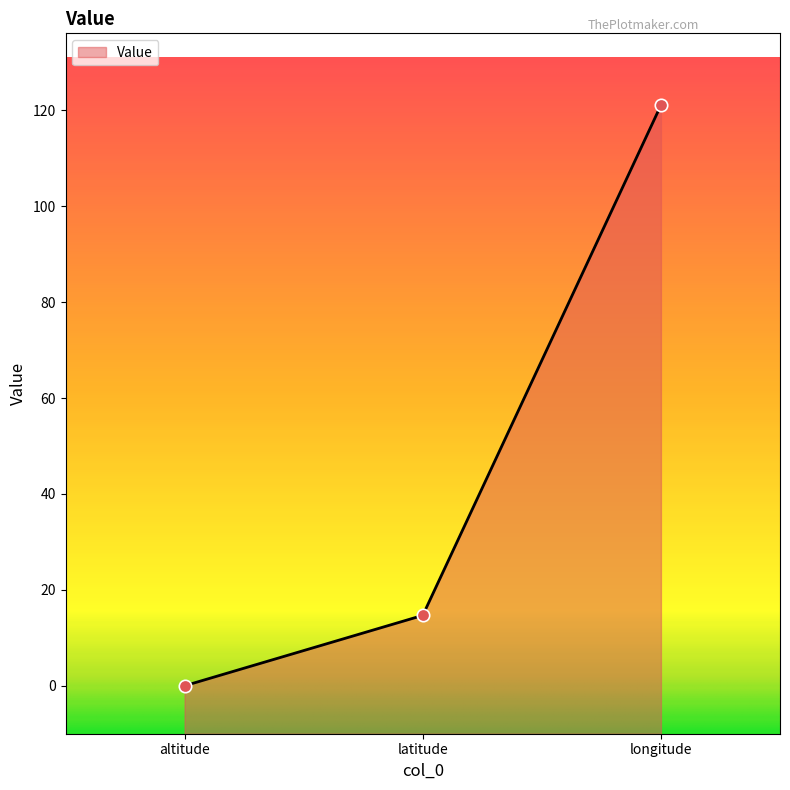

What is the change in value from altitude to longitude?

+121.0